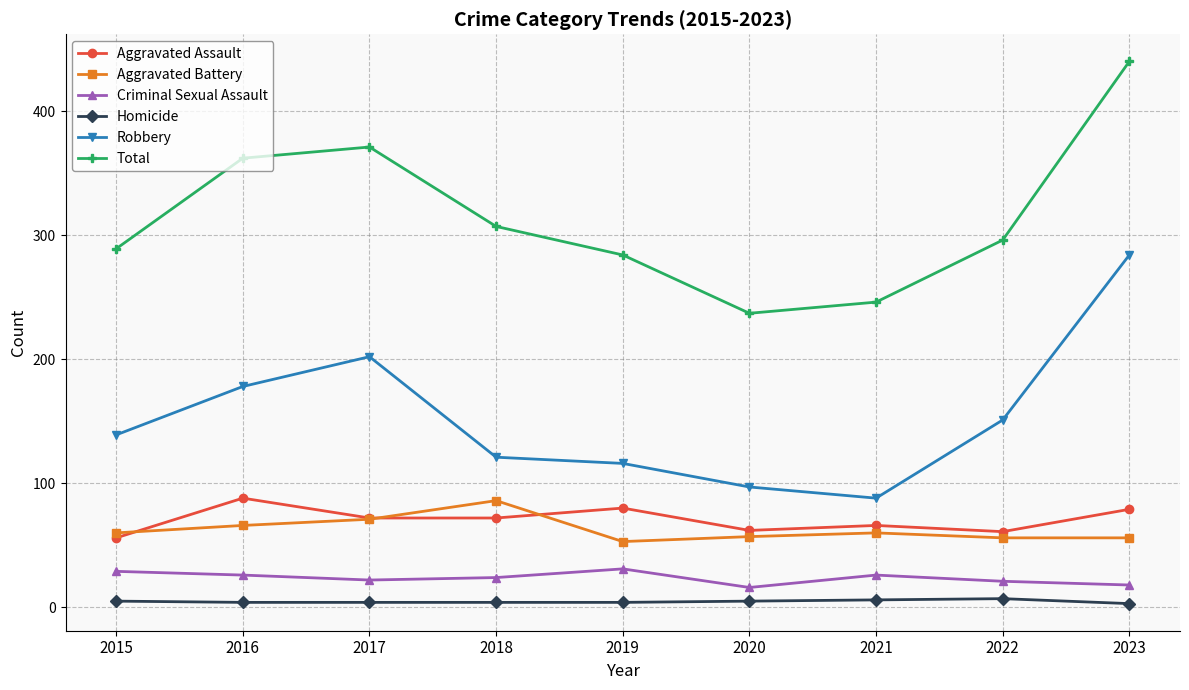

True or false: Homicide and Criminal Sexual Assault intersect in this chart.

False